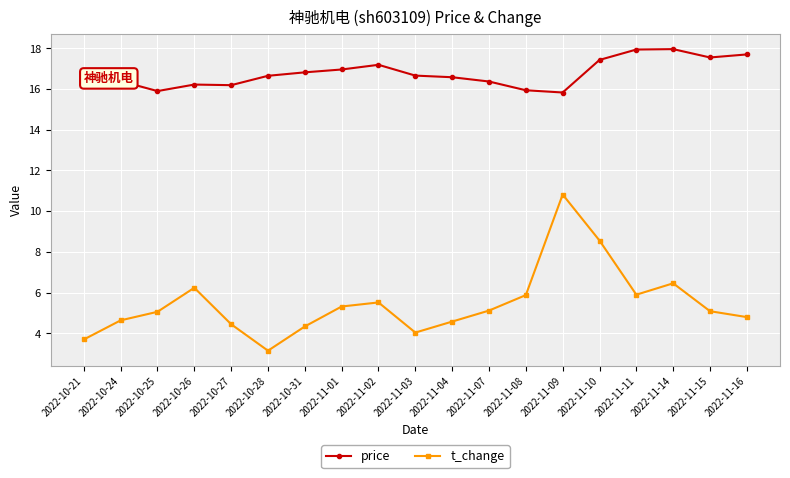

In t_change, how many points are lower than both neighbors (excluding endpoints)?

3